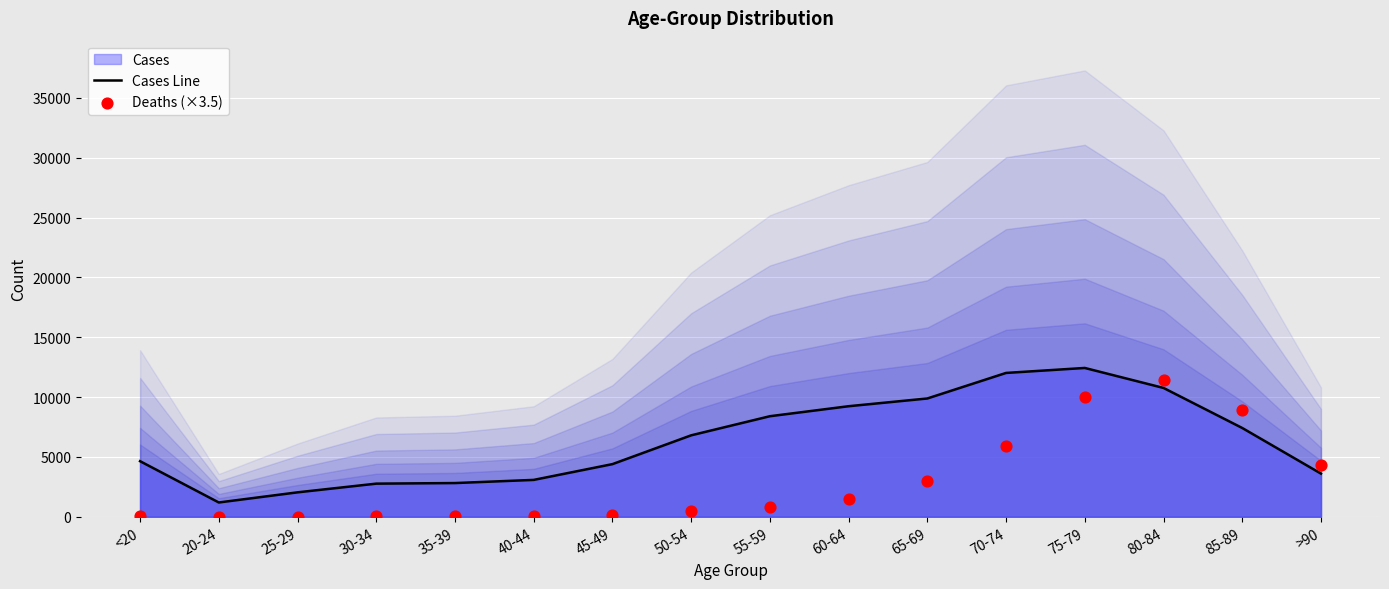

At how many categories does at least one series exceed 1793?

15